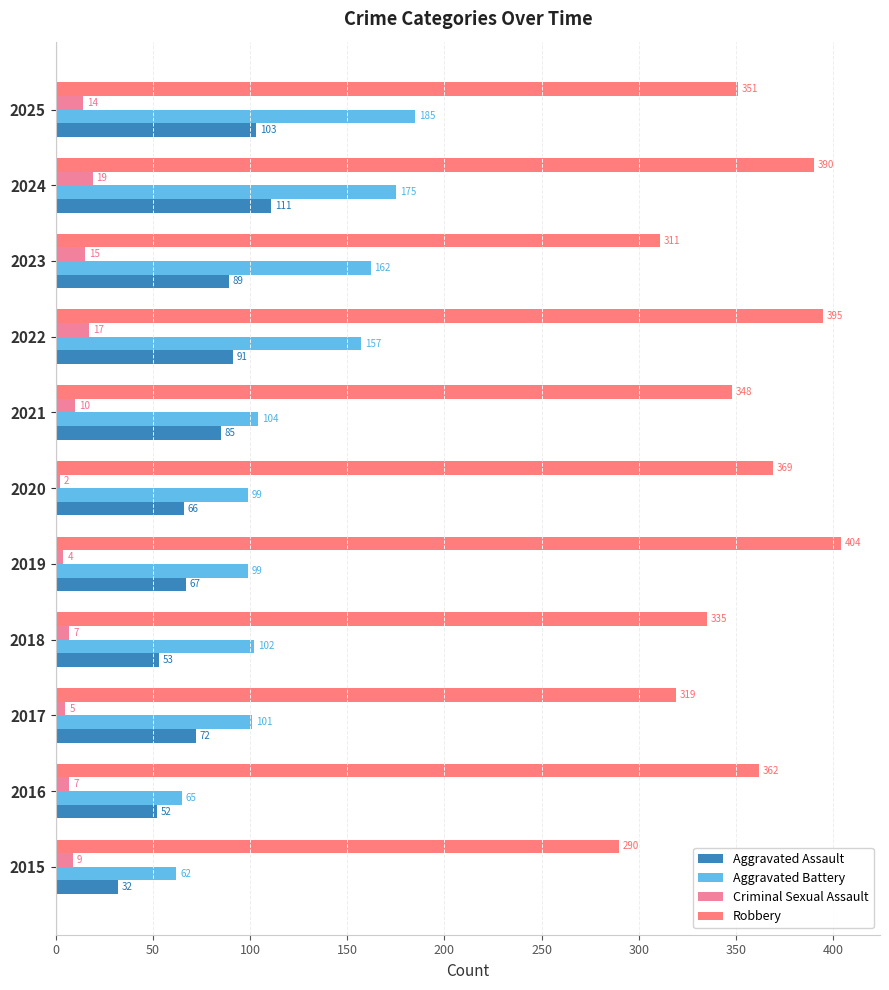

What is the difference between the highest and lowest values at 2017?

314